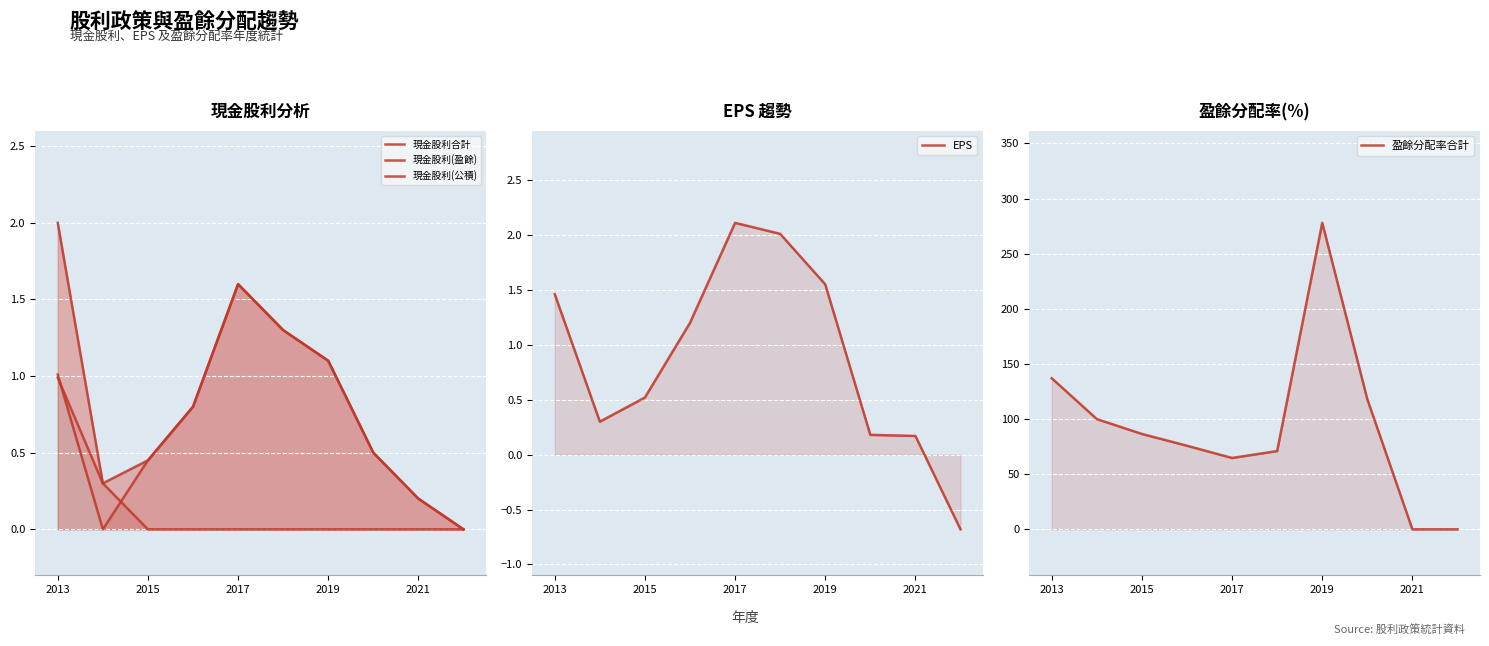

The EPS series shows 0.4 at 2015. True or false?

False